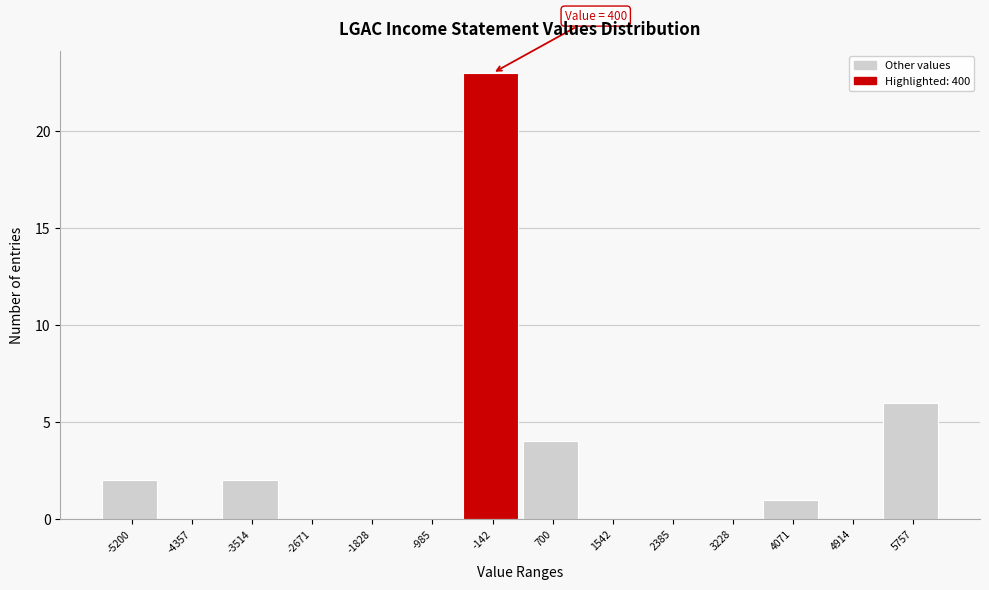

Reading left to right, what are all the values shown in this chart?

-5200=2	-4357=0	-3514=2	-2671=0	-1828=0	-985=0	-142=23	700=4	1542=0	2385=0	3228=0	4071=1	4914=0	5757=6